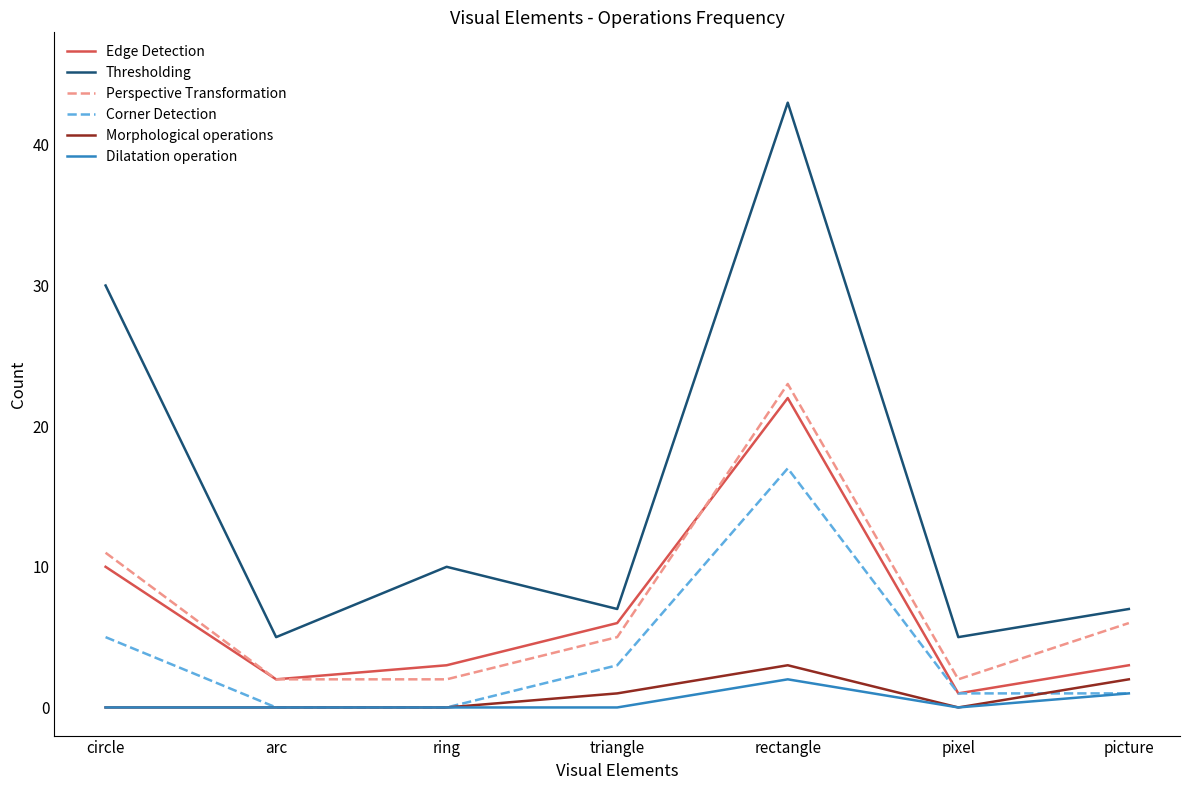

The Edge Detection series shows 1 at pixel. True or false?

True